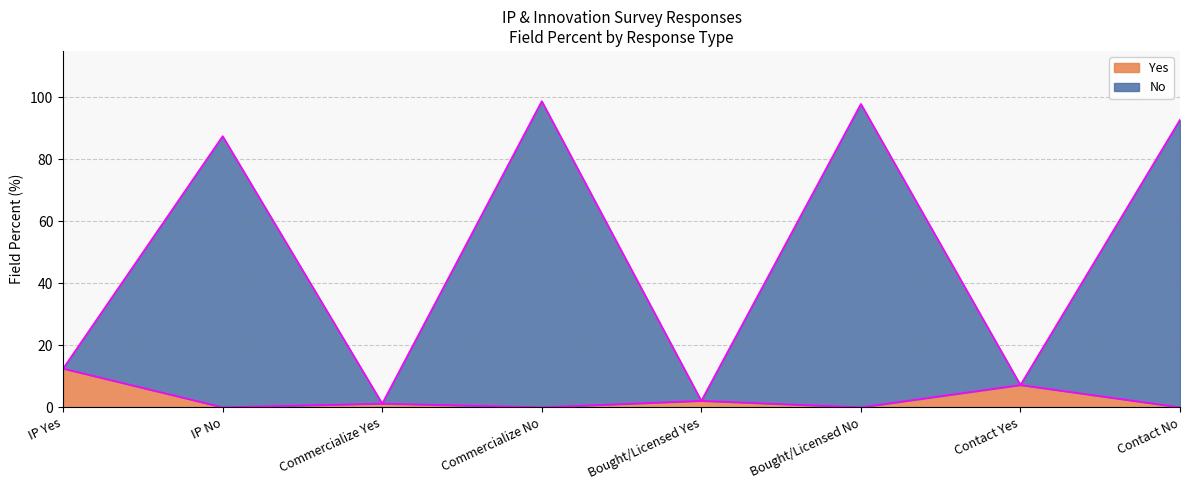

Is it true that No equals 92.8 at Contact No?

True